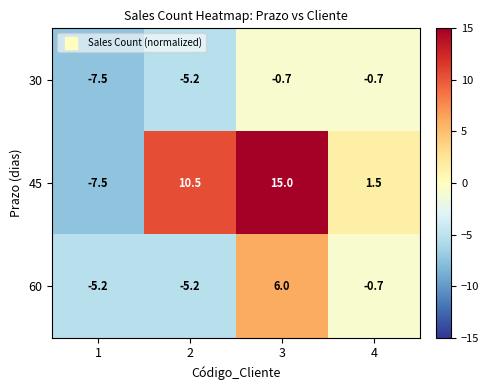

At which category is the sum across all series the highest?

3